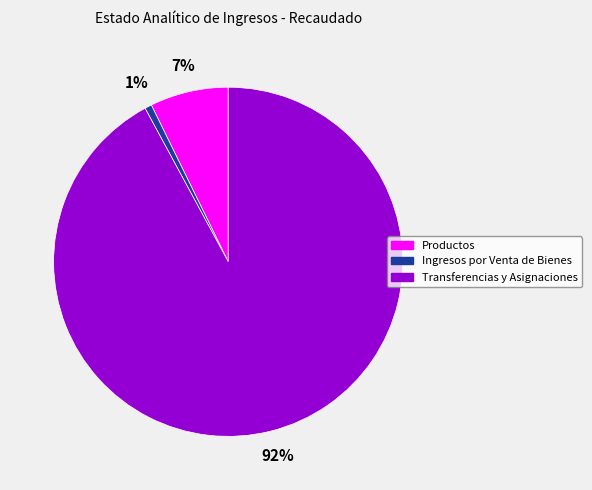

Which slice is the largest?

Transferencias y Asignaciones